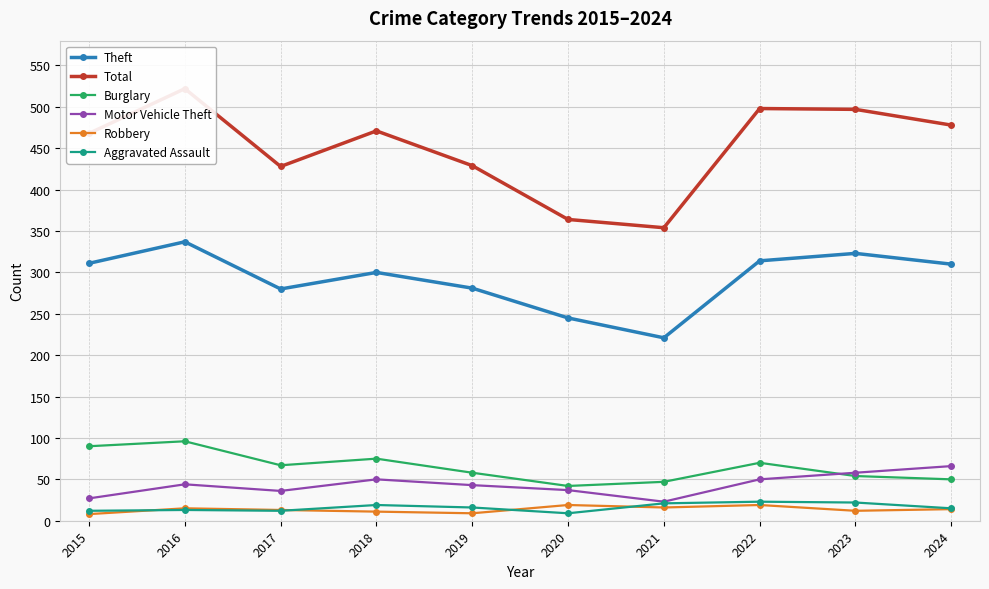

True or false: Robbery and Theft intersect in this chart.

False